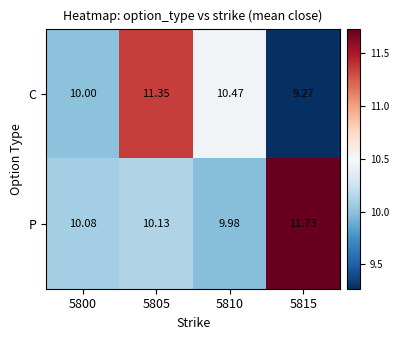

Rank the series at 5815 from lowest to highest value.

C, P